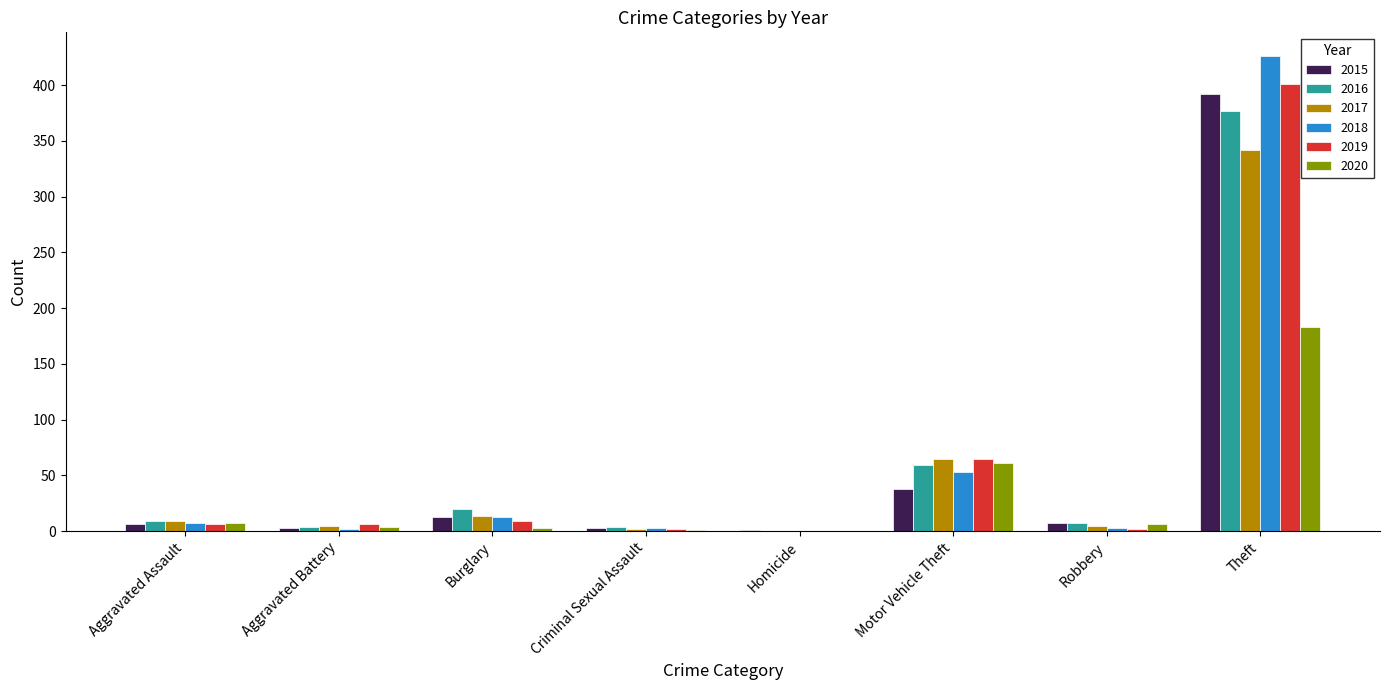

Is the value of 2015 at Theft greater than the value of 2016 at Burglary?

Yes